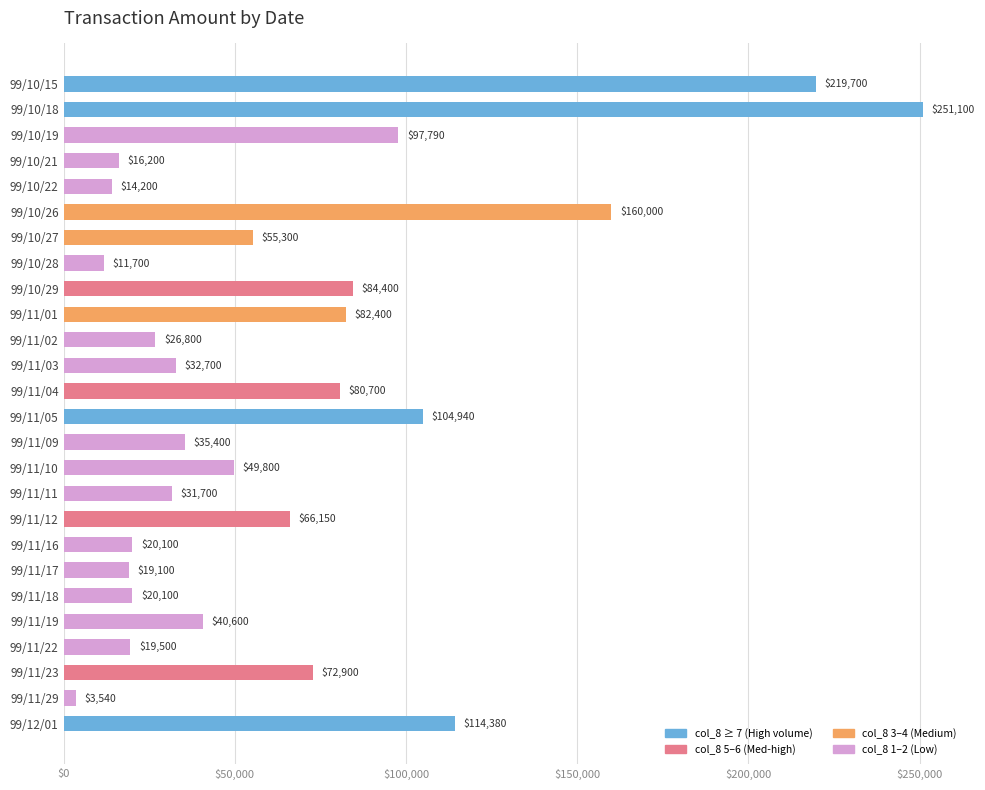

Between 99/11/17 and 99/11/02, which is larger?

99/11/02